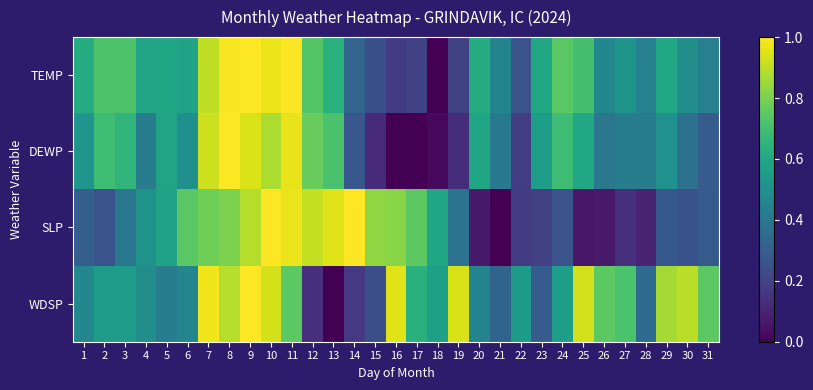

Which has a higher value, 28 or 2?

2